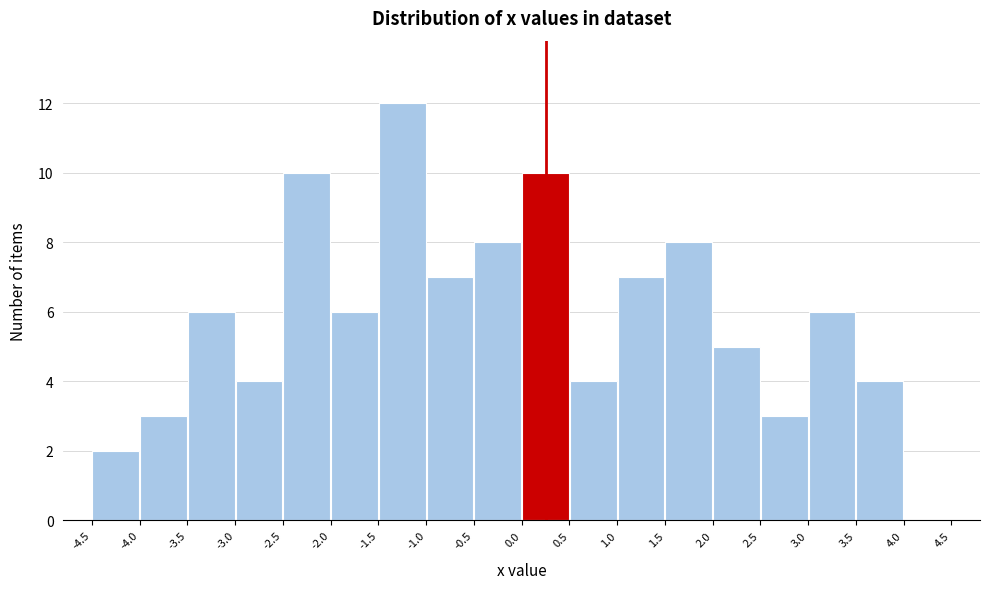

Over which range of the x-axis is the bar tallest?

-1.5 to -1.0